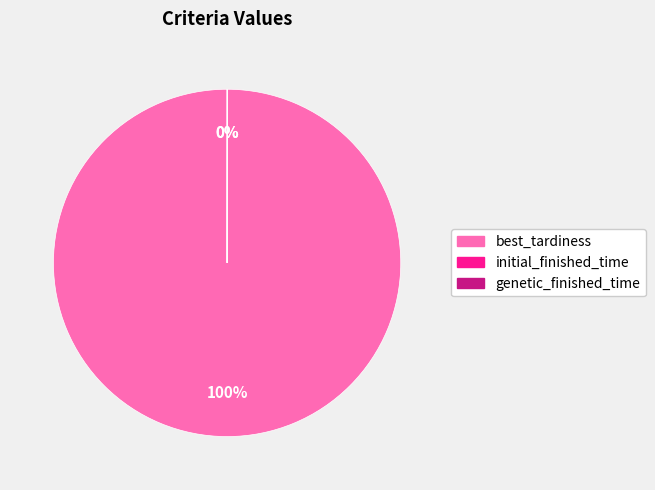

What percentage is the best_tardiness slice, to the nearest percent?

100%